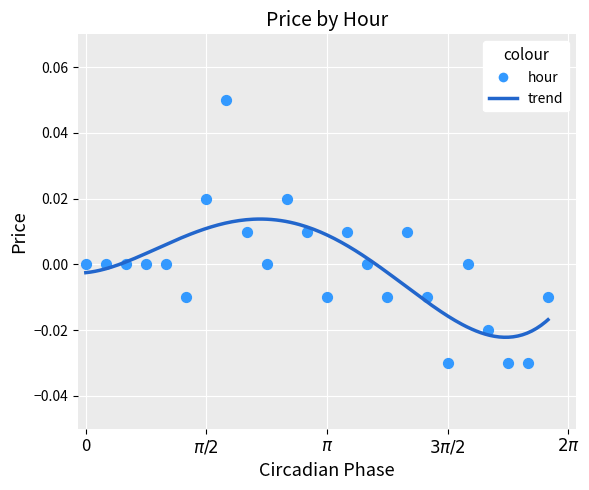

What is the range of X values (max minus min)?

6.0